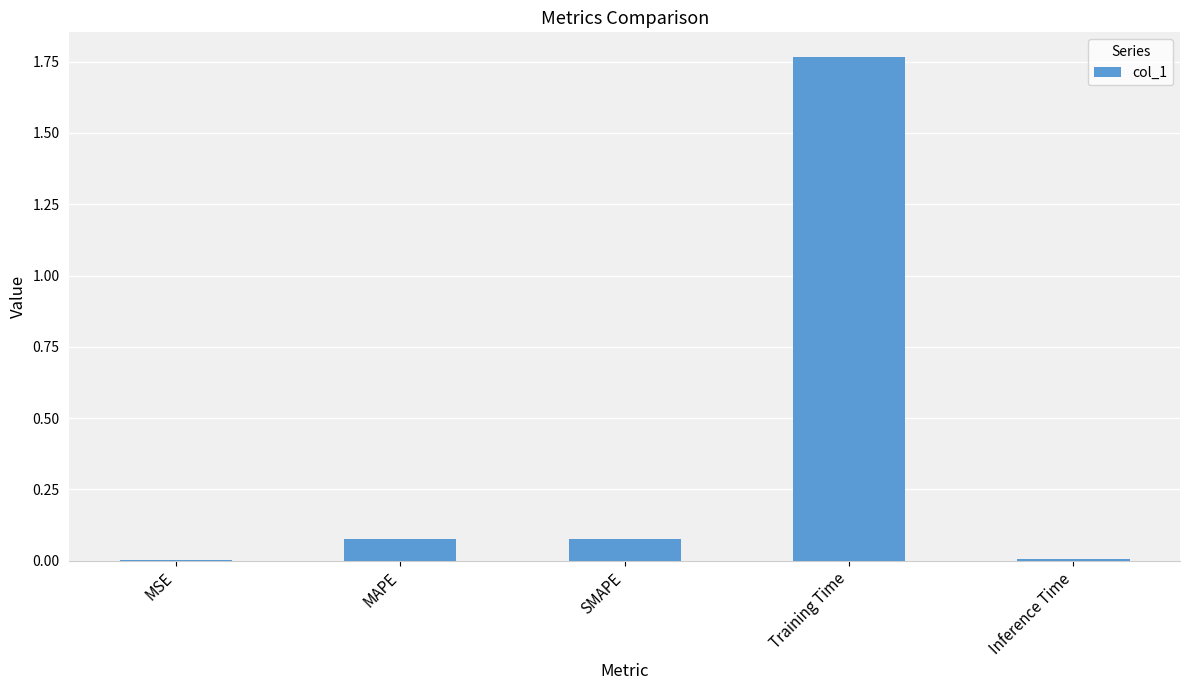

At which category does the chart reach its peak across all series?

Training Time